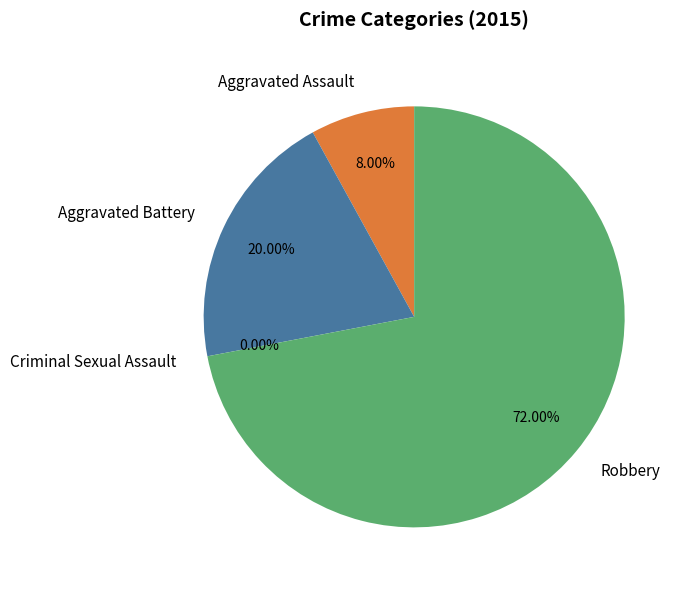

What is the largest slice in the pie chart?

Robbery